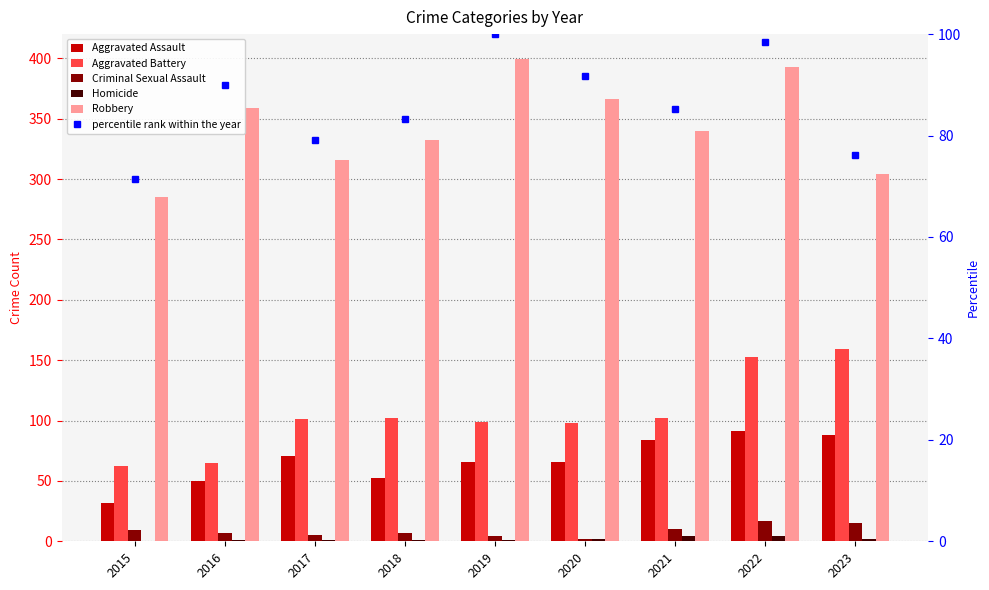

What is the total value across all series at 2023?

644.2